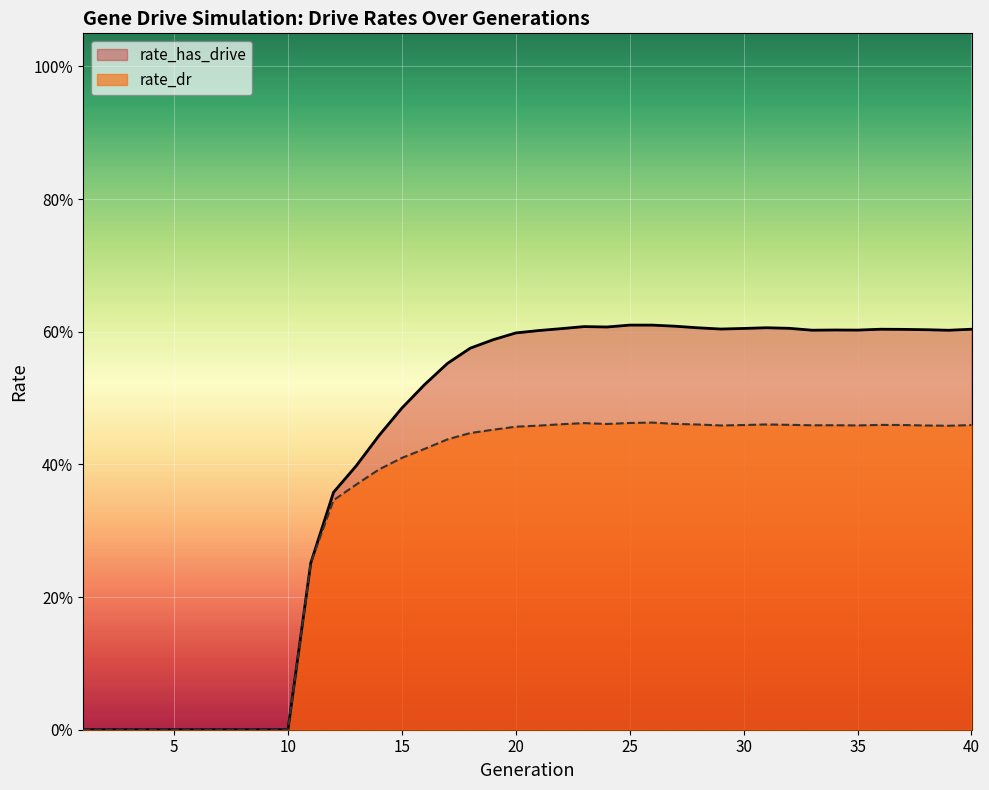

True or false: rate_has_drive and rate_dr cross at least once.

False